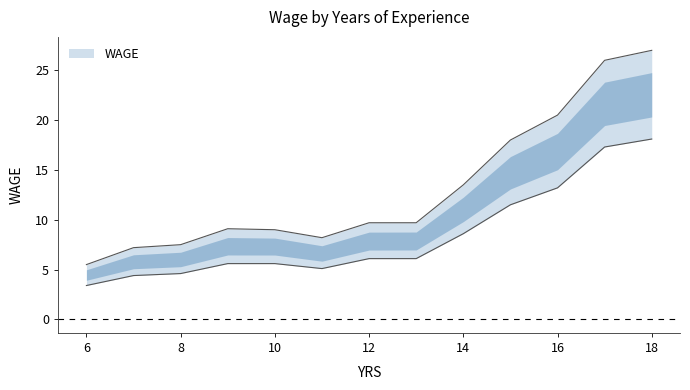

Does the chart have visible grid lines?

No